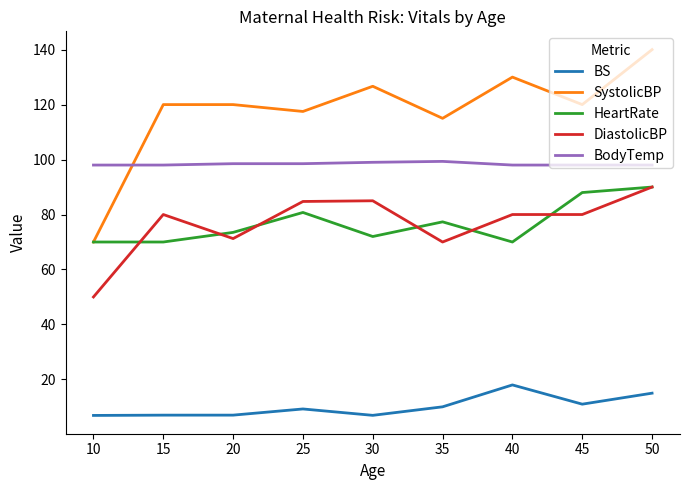

Read the BodyTemp value at 30.

99.0